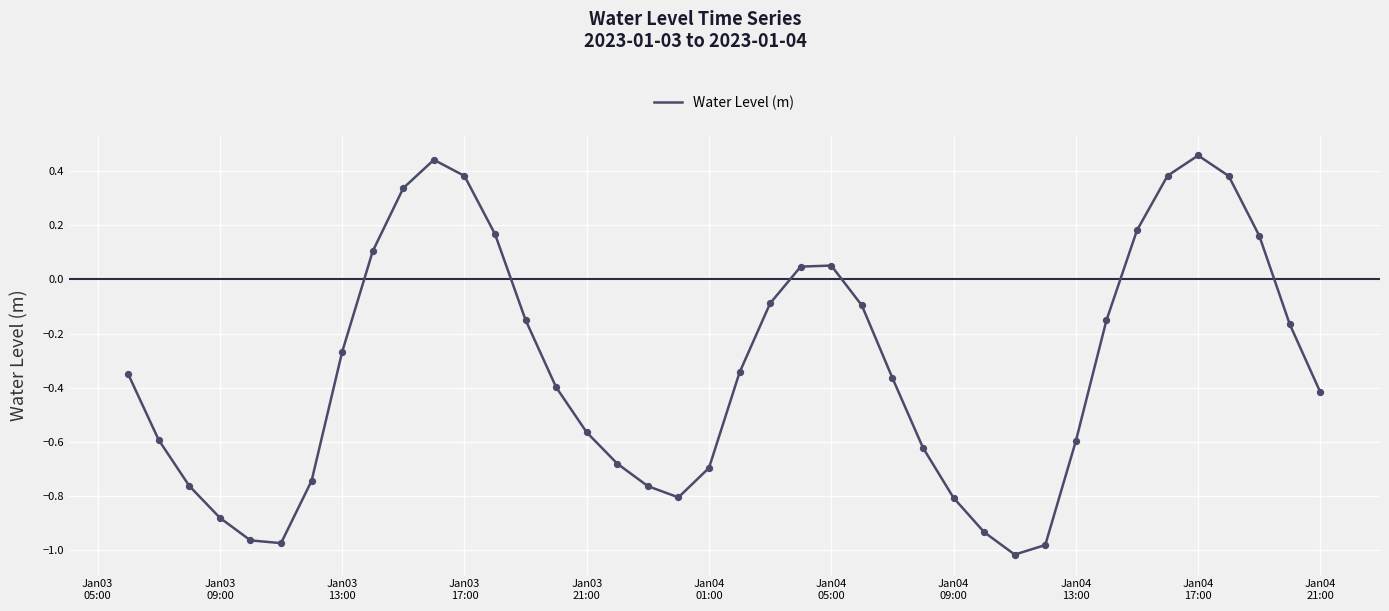

What is the difference between the maximum and minimum values?

1.5